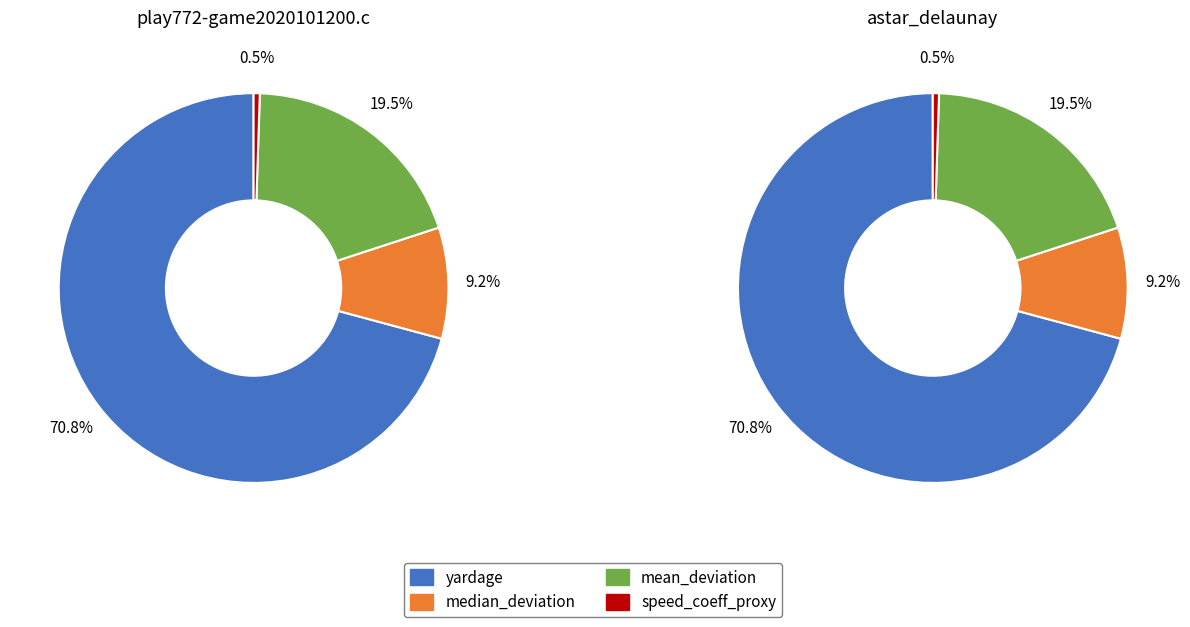

How many slices are in this pie chart?

4